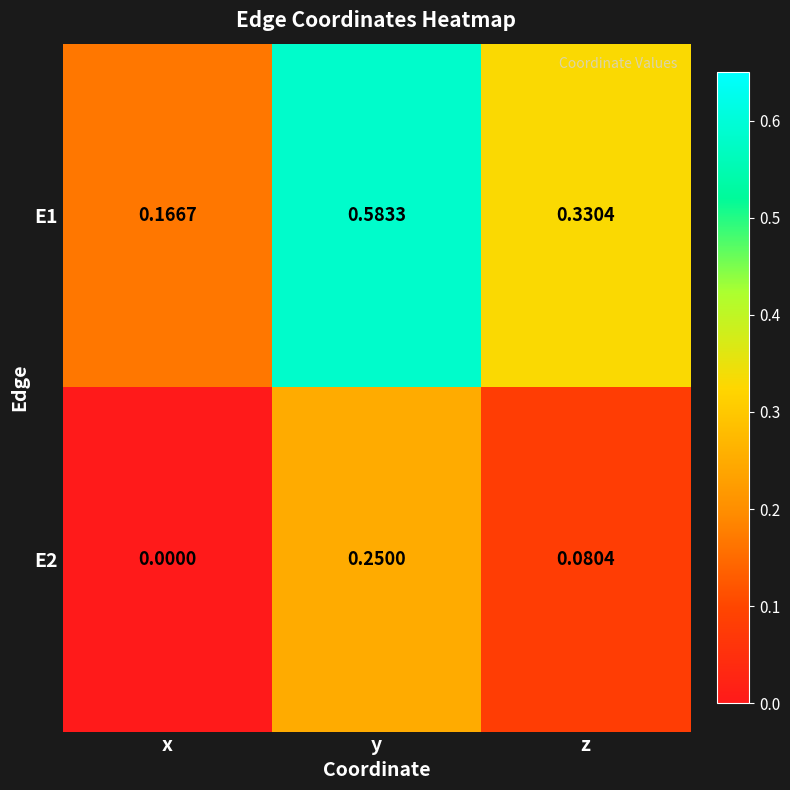

Rank the categories by E2 value from highest to lowest.

y, z, x